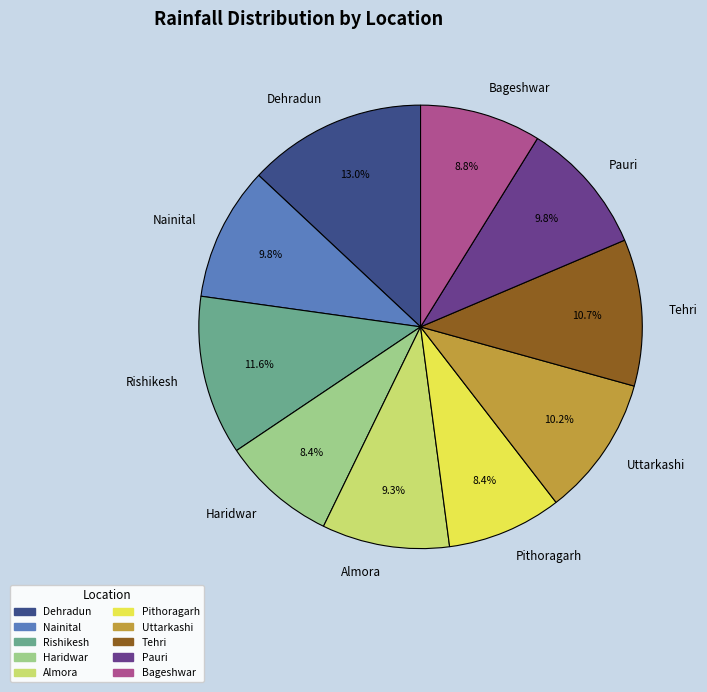

Does Haridwar represent more than half of the total?

No